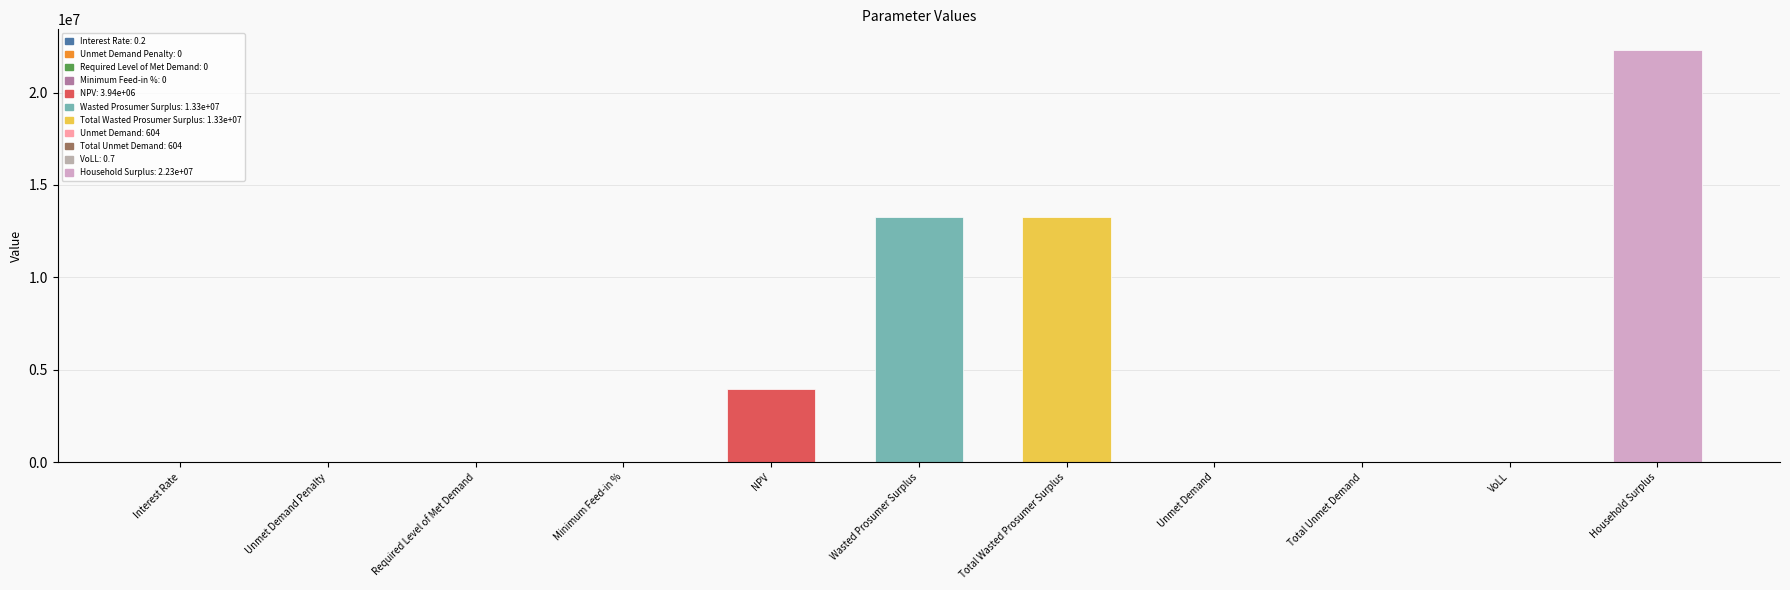

Are the bars horizontal?

No